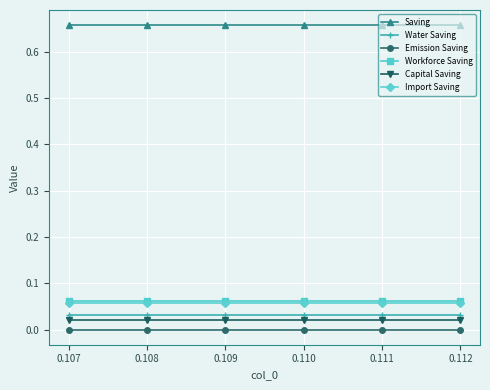

True or false: Water Saving and Capital Saving intersect in this chart.

False